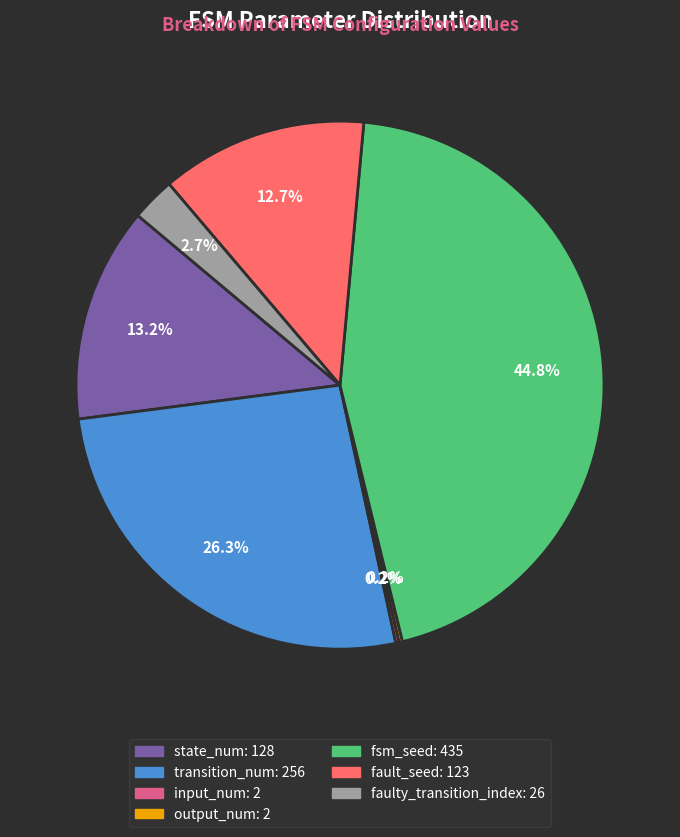

What portion of the pie excludes transition_num?

73.7%